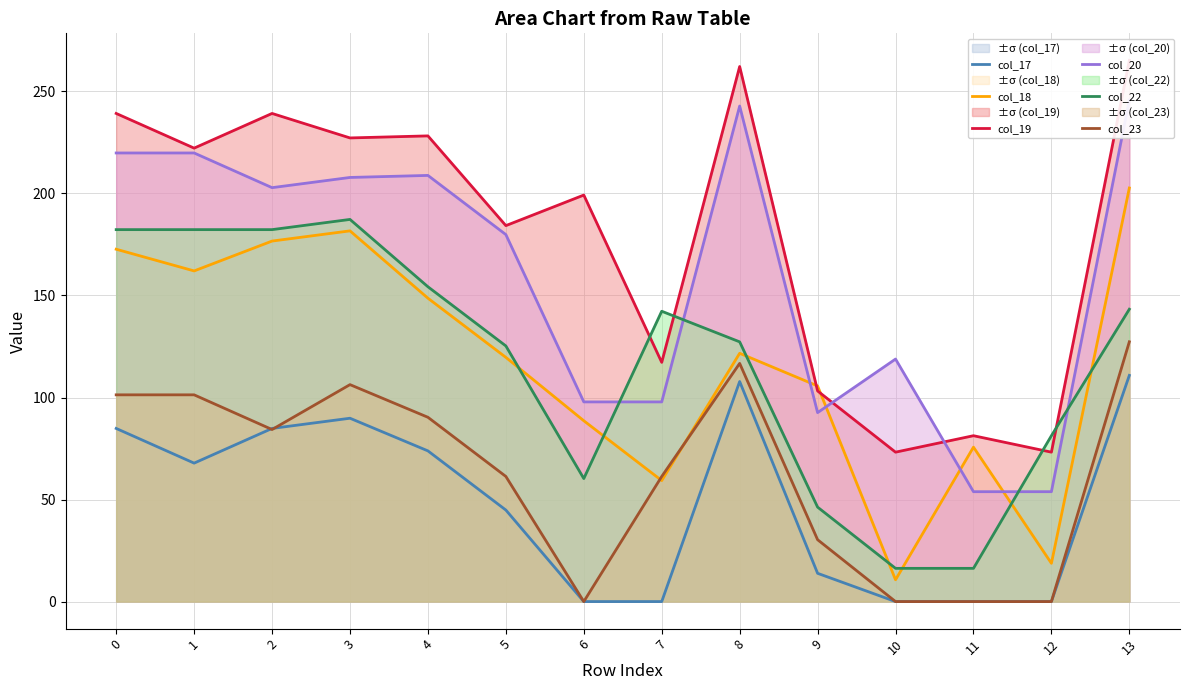

How many lines are shown in the chart?

6